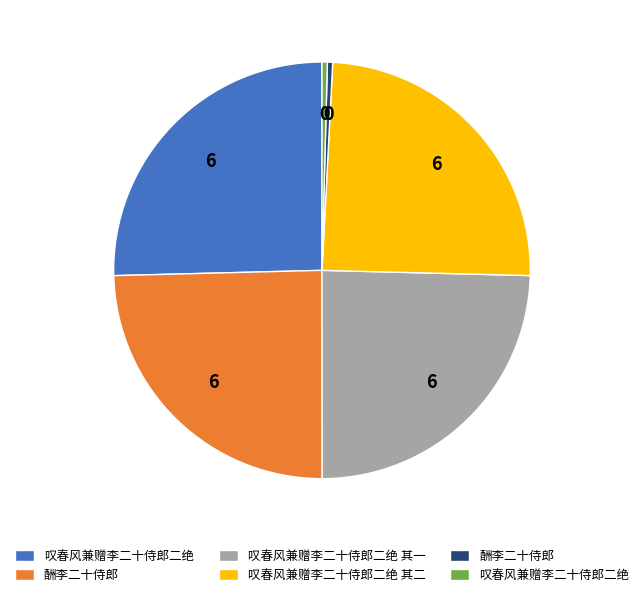

Is there any slice that represents more than half of the pie?

No